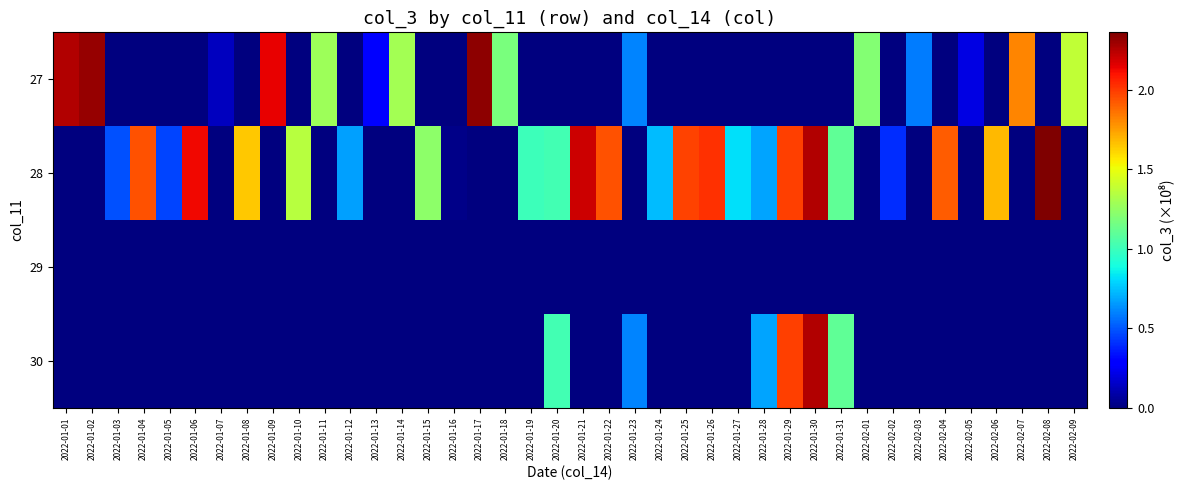

At which category is the sum across all series the highest?

2022-01-30